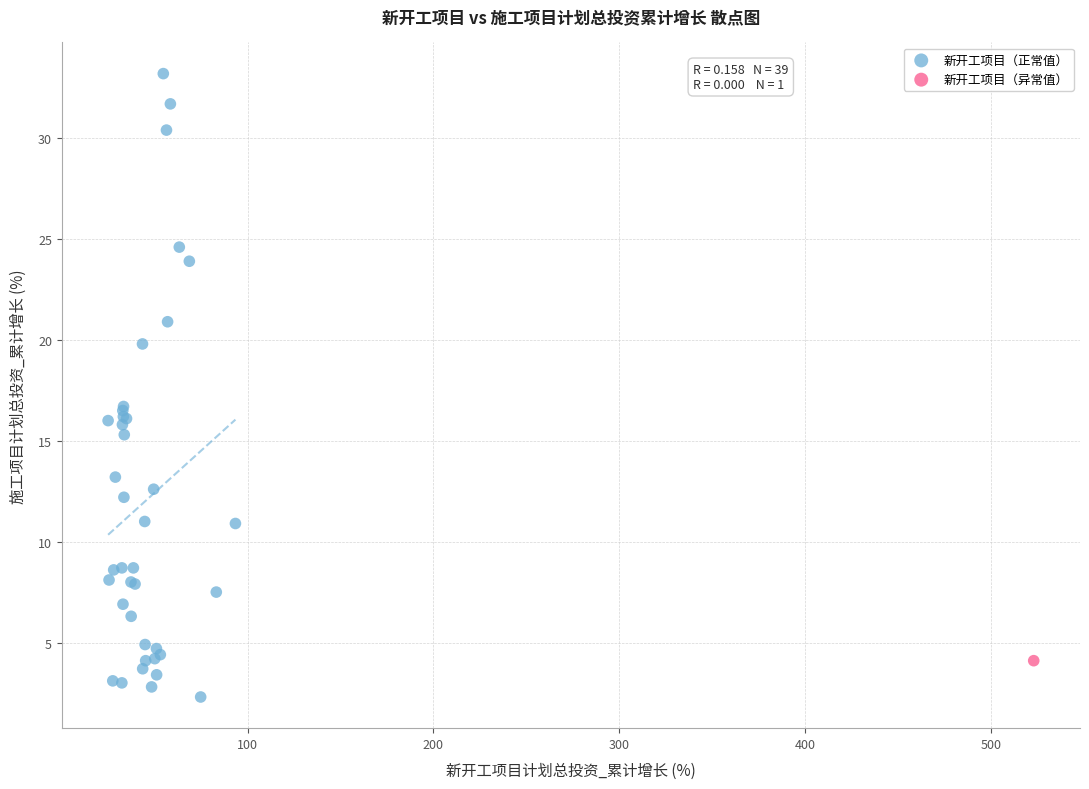

What are all the series names shown in the legend?

新开工项目（正常值）, 新开工项目（异常值）